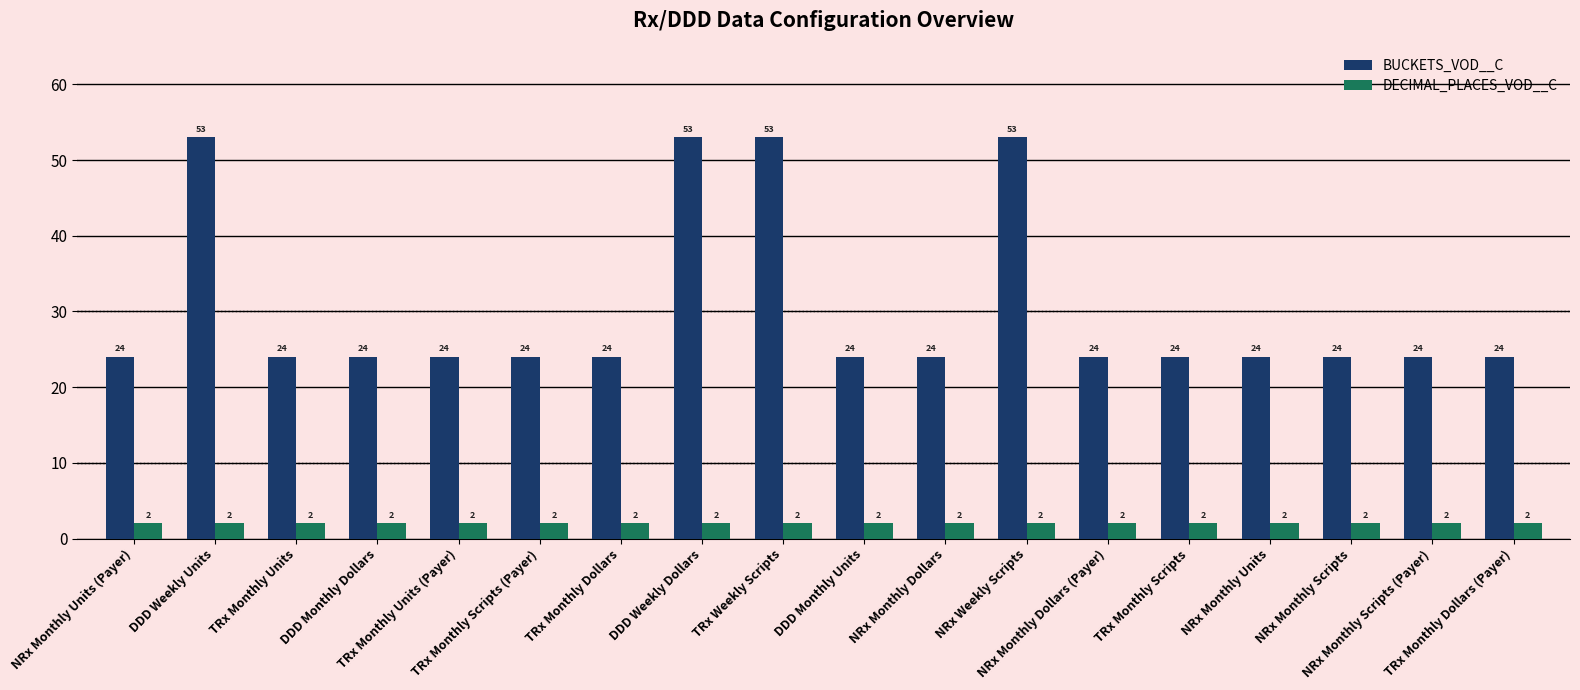

What are all the series names shown in the legend?

BUCKETS_VOD__C, DECIMAL_PLACES_VOD__C